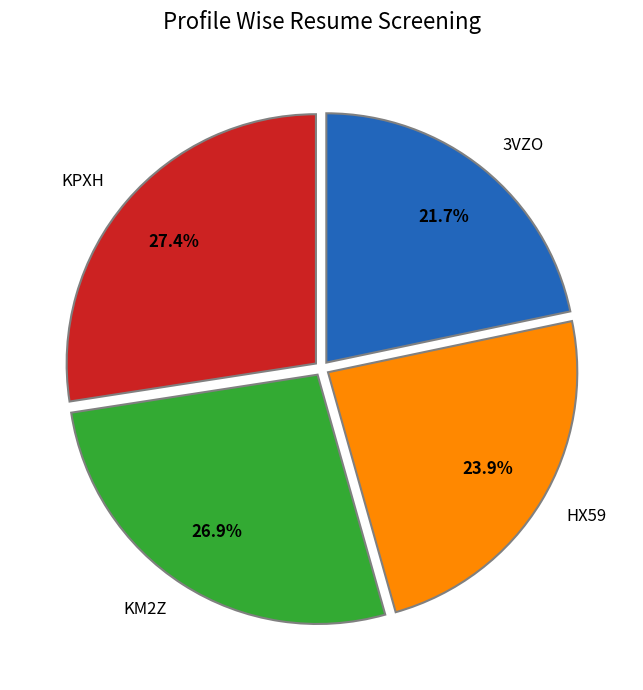

Count the number of slices in the pie.

4